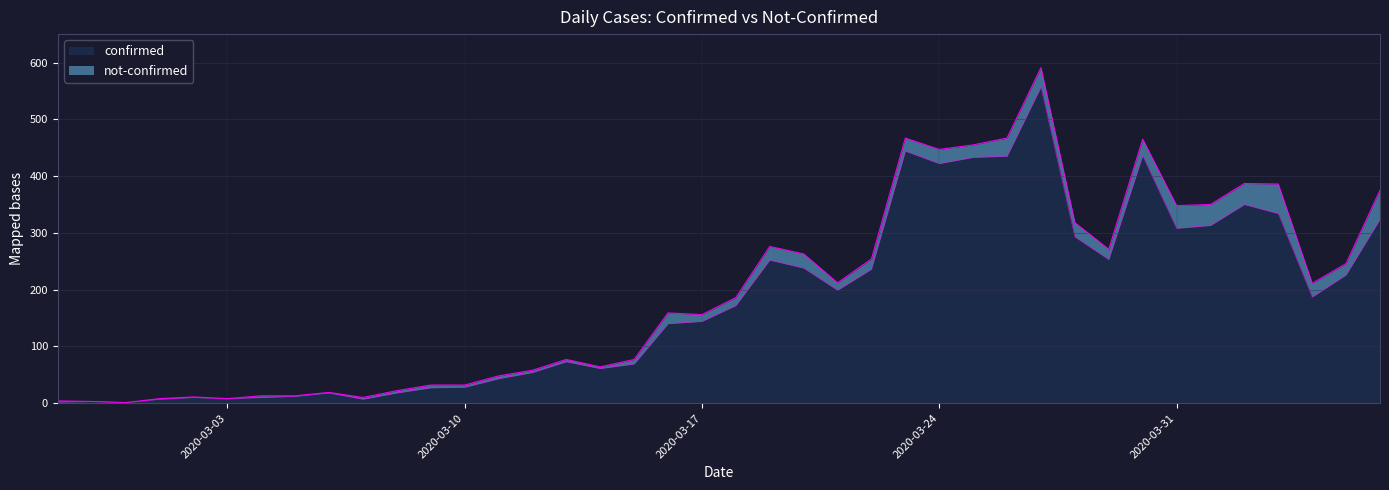

What is the maximum value for confirmed?

557